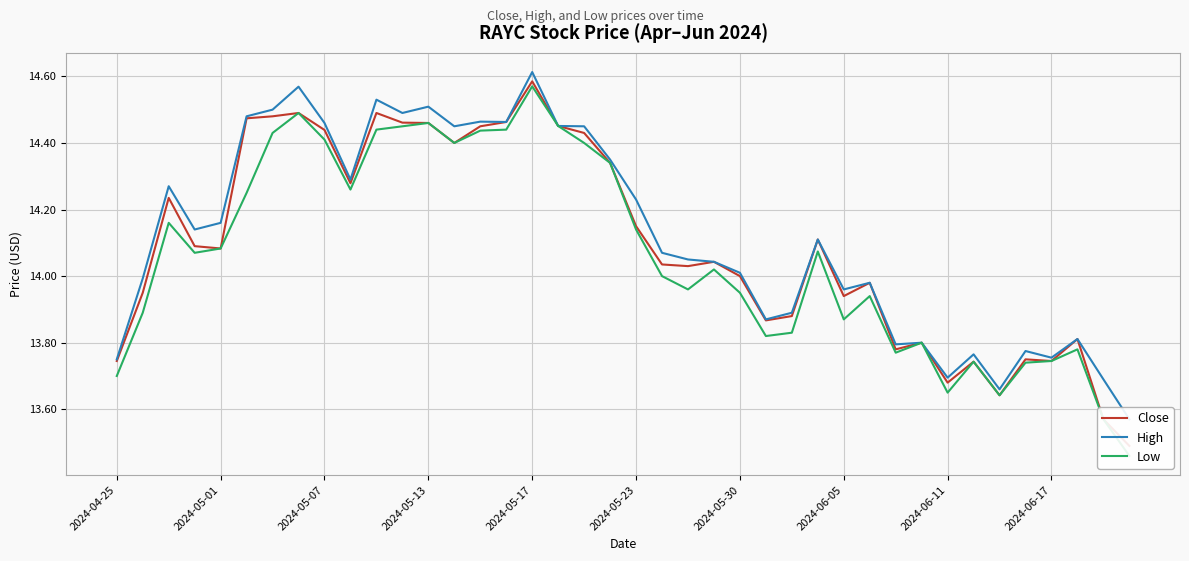

How many interior local valleys does the Low series have?

9